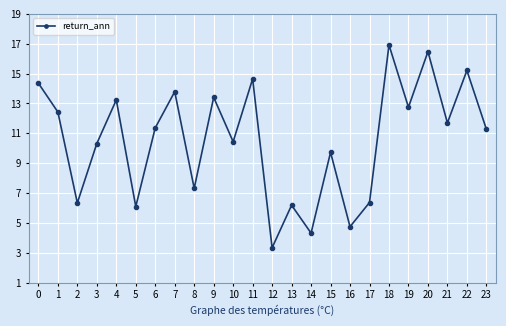

Where is the first local maximum?

4